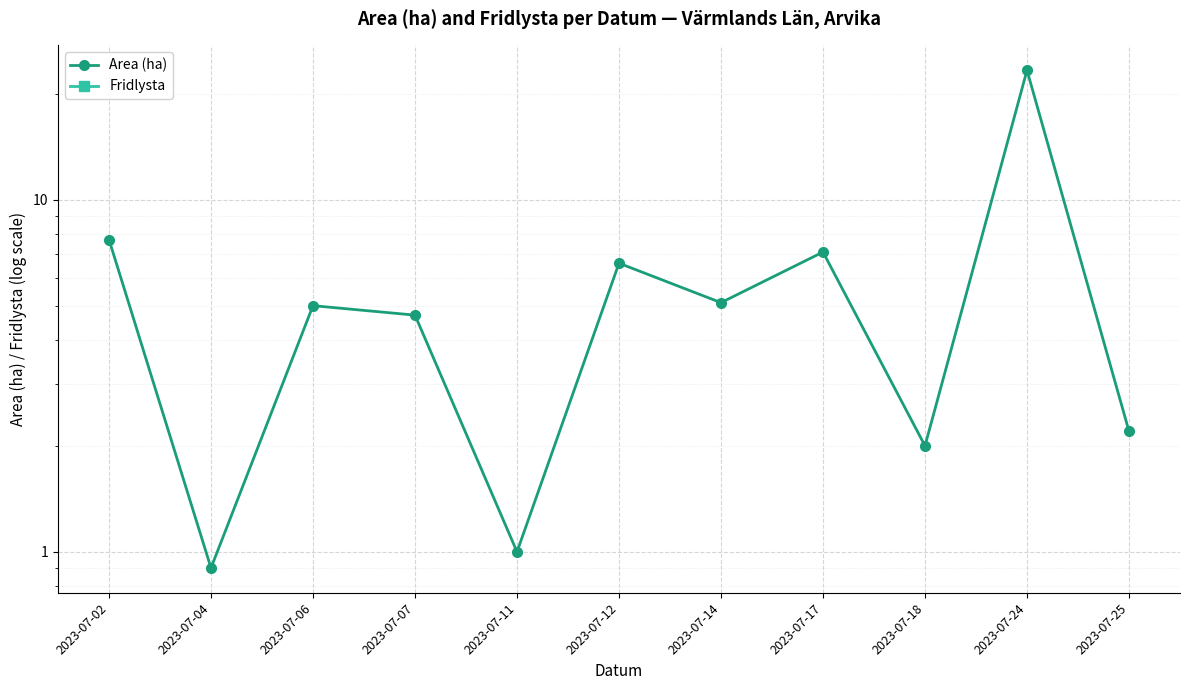

What are all the series names shown in the legend?

Area (ha), Fridlysta